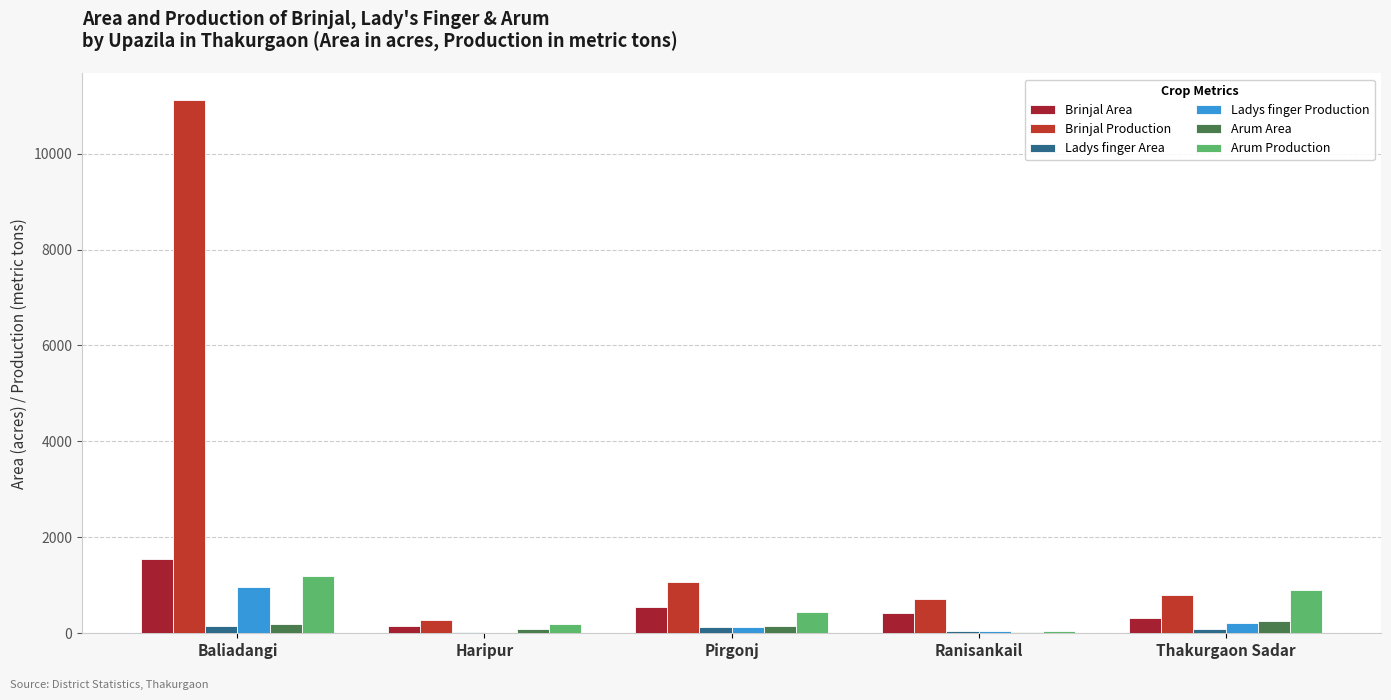

At how many categories does at least one series exceed 3201?

1